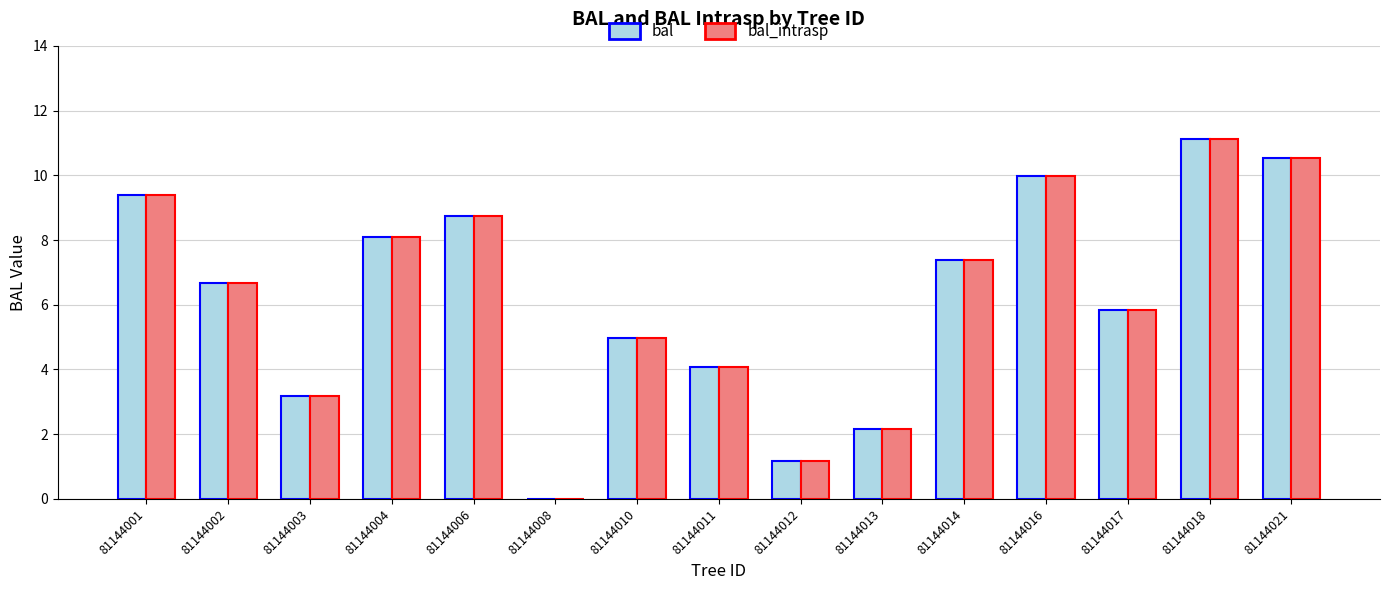

What is the greatest value displayed?

11.1